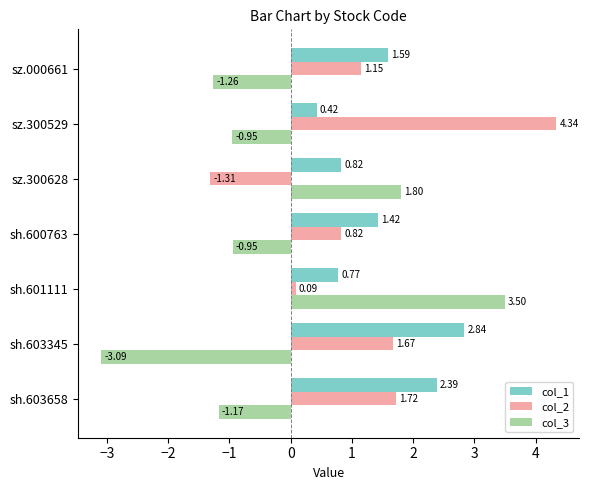

What are all the series names shown in the legend?

col_1, col_2, col_3